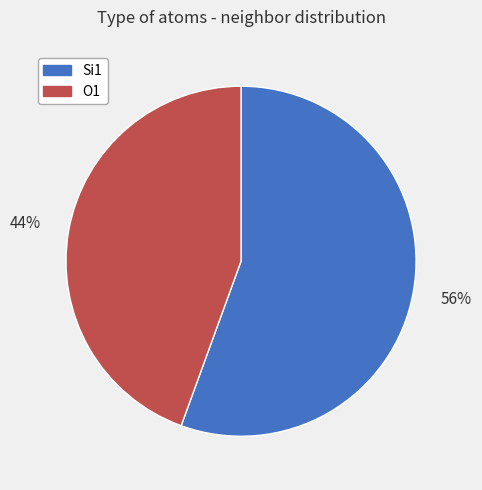

Is it true that O1 is 44% of the pie?

True